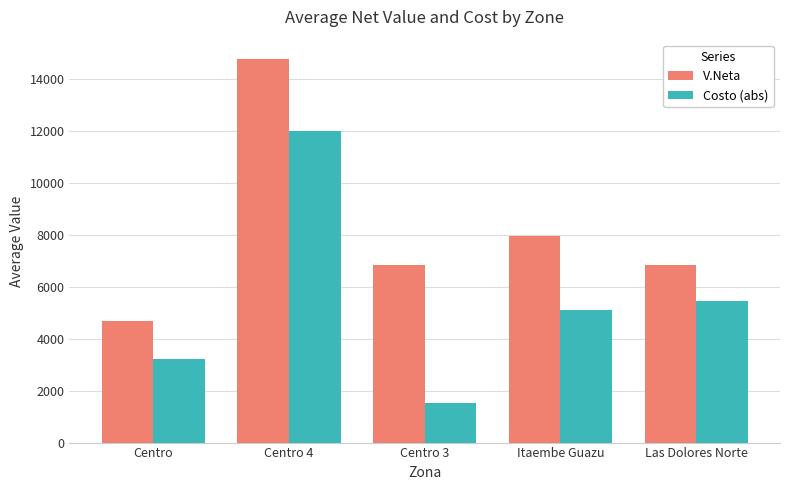

Rank the series by their maximum value, from highest to lowest.

V.Neta, Costo (abs)